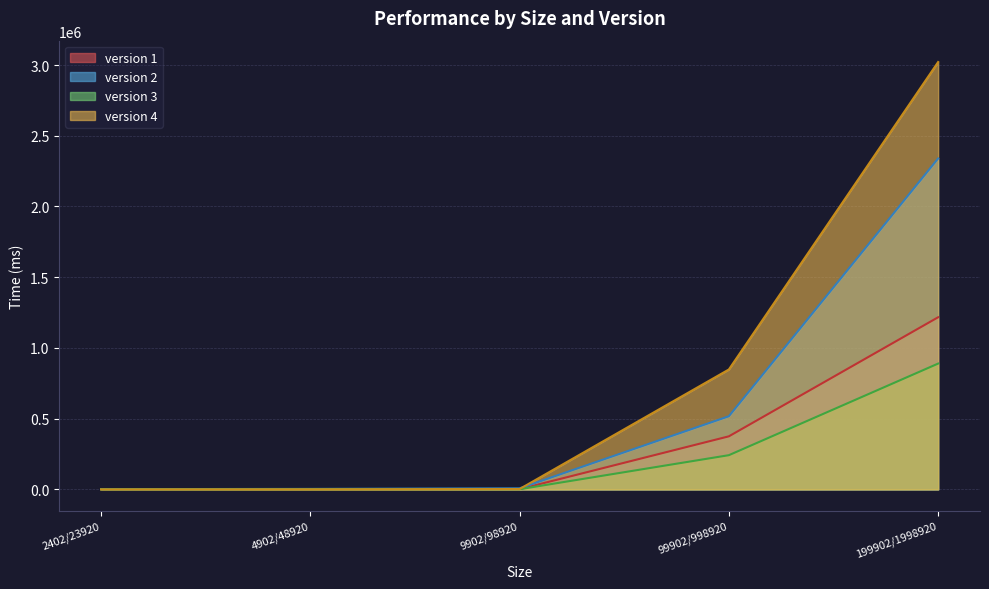

The version 3 series shows 149.7 at 2402/23920. True or false?

False